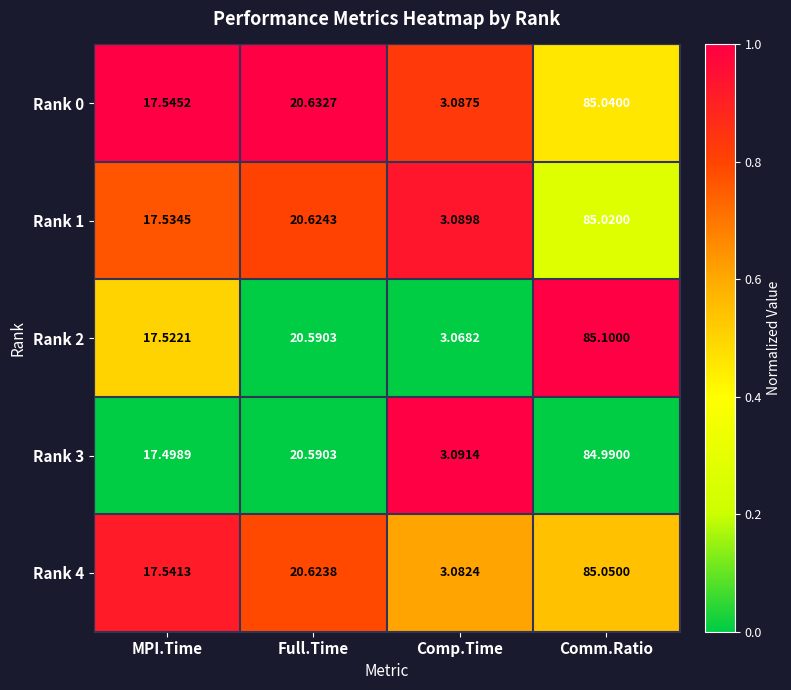

What is the spread (max minus min) of values at Comp.Time?

0.0